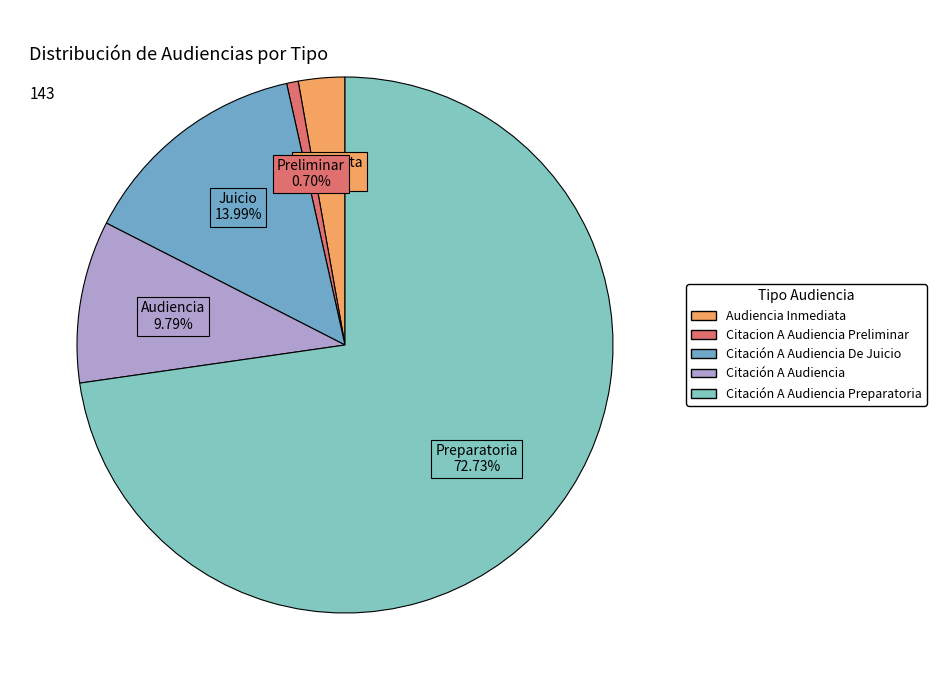

Rank the categories by value from highest to lowest.

Citación A Audiencia Preparatoria, Citación A Audiencia De Juicio, Citación A Audiencia, Audiencia Inmediata, Citacion A Audiencia Preliminar